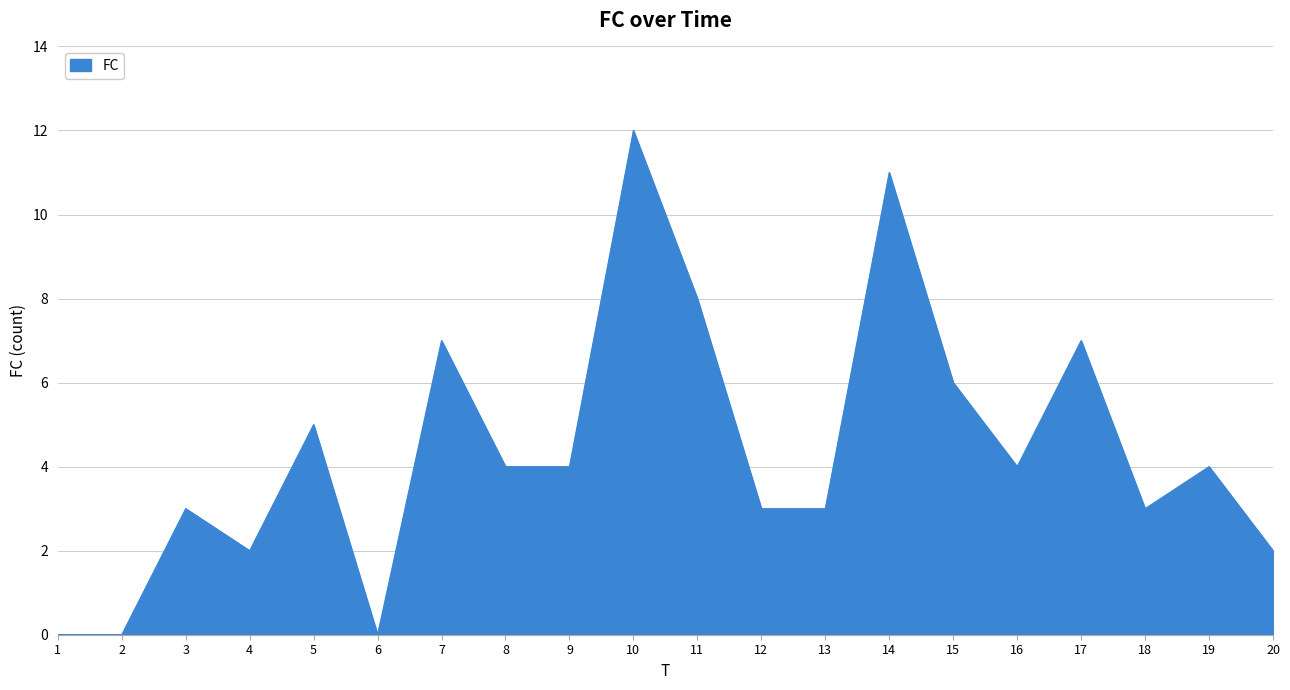

How many lines are shown in the chart?

1